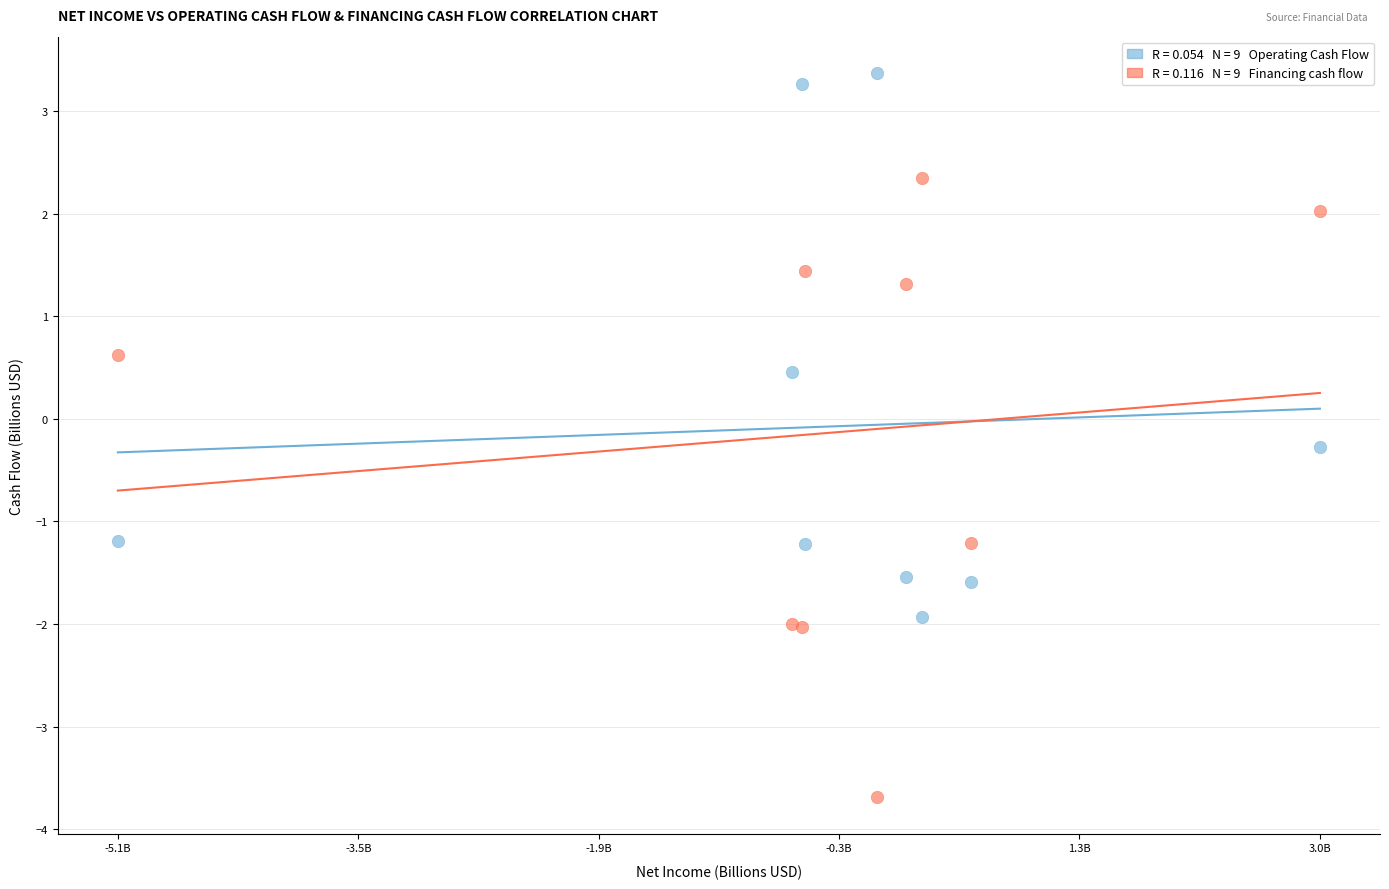

Across all series, what Y value is closest to 0?

-0.3